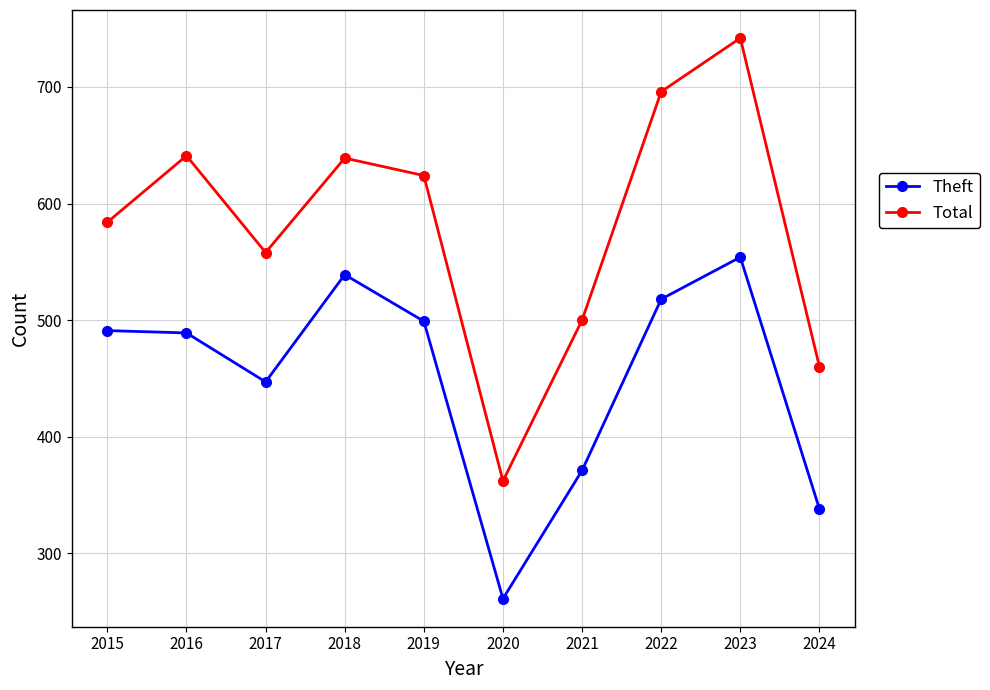

In Theft, how many points are lower than both neighbors (excluding endpoints)?

2